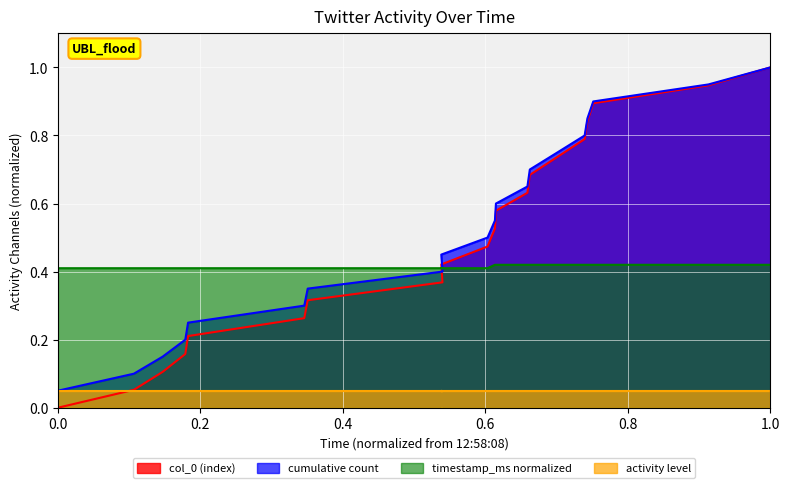

Does the chart display data point markers on the line(s)?

No